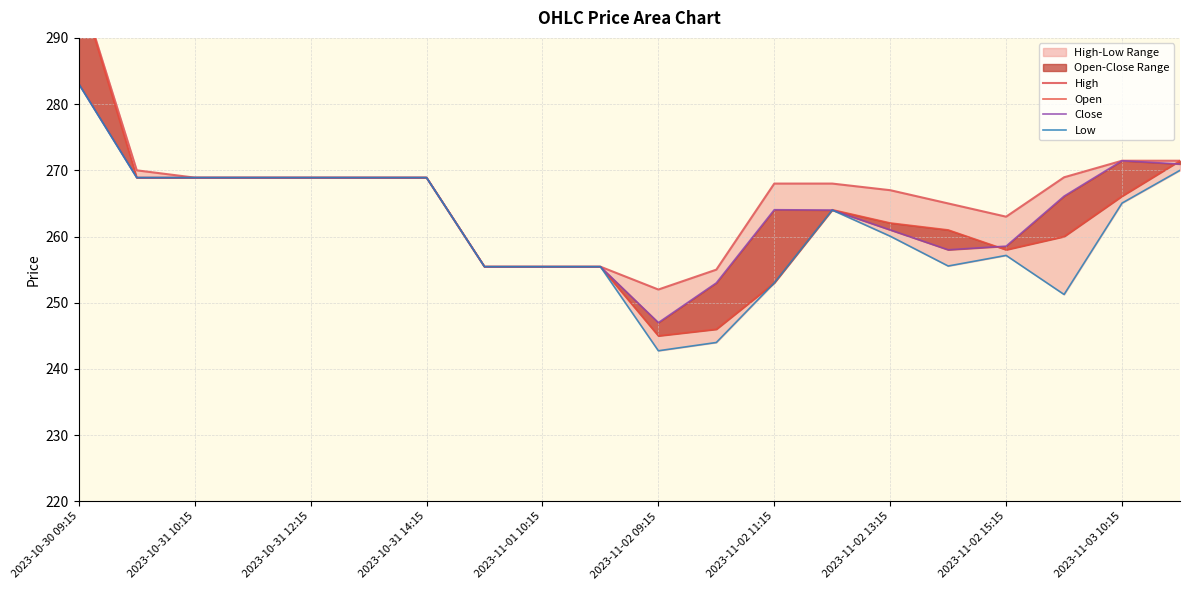

True or false: High has a value of 430.0 at 19.

False